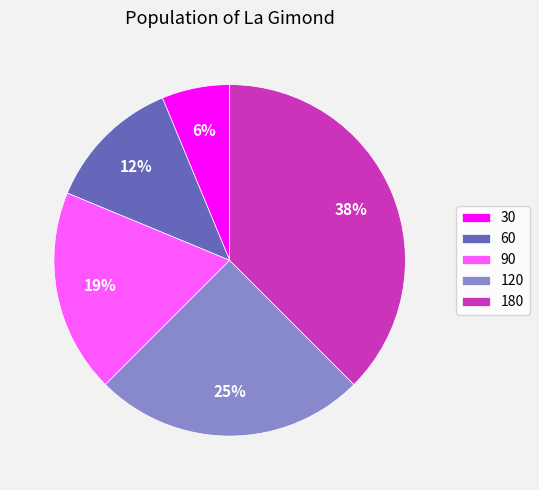

What is the ratio of the value at 60 to the value at 180?

0.3